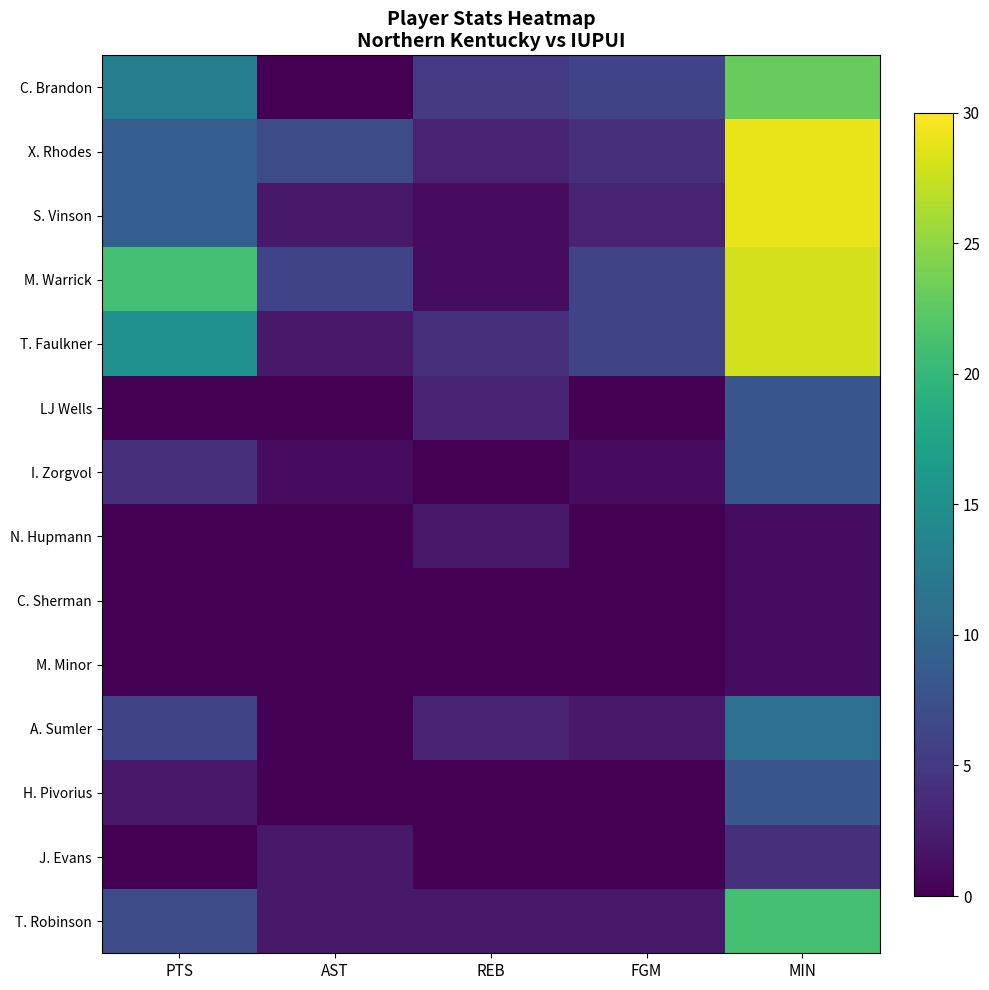

Reading right to left, list all the values displayed in this chart.

C. Brandon: MIN=23	FGM=6	REB=5	AST=0	PTS=13
X. Rhodes: MIN=29	FGM=4	REB=3	AST=7	PTS=9
S. Vinson: MIN=29	FGM=3	REB=1	AST=2	PTS=9
M. Warrick: MIN=28	FGM=6	REB=1	AST=6	PTS=21
T. Faulkner: MIN=28	FGM=6	REB=4	AST=2	PTS=15
LJ Wells: MIN=8	FGM=0	REB=3	AST=0	PTS=0
I. Zorgvol: MIN=8	FGM=1	REB=0	AST=1	PTS=4
N. Hupmann: MIN=1	FGM=0	REB=2	AST=0	PTS=0
C. Sherman: MIN=1	FGM=0	REB=0	AST=0	PTS=0
M. Minor: MIN=1	FGM=0	REB=0	AST=0	PTS=0
A. Sumler: MIN=11	FGM=2	REB=3	AST=0	PTS=6
H. Pivorius: MIN=8	FGM=0	REB=0	AST=0	PTS=2
J. Evans: MIN=4	FGM=0	REB=0	AST=2	PTS=0
T. Robinson: MIN=21	FGM=2	REB=2	AST=2	PTS=7